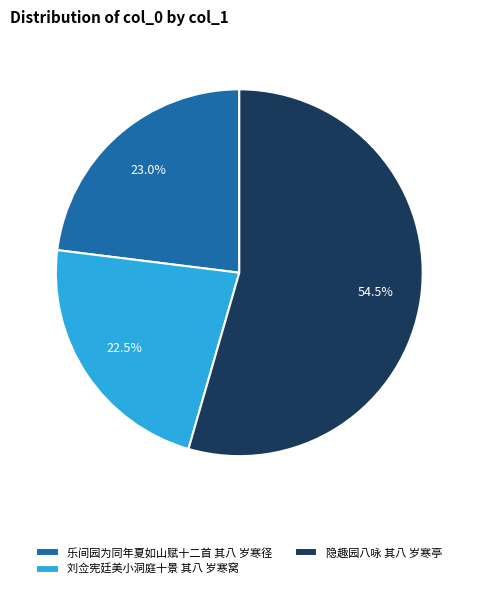

Between 隐趣园八咏 其八 岁寒亭 and 乐间园为同年夏如山赋十二首 其八 岁寒径, which is larger?

隐趣园八咏 其八 岁寒亭